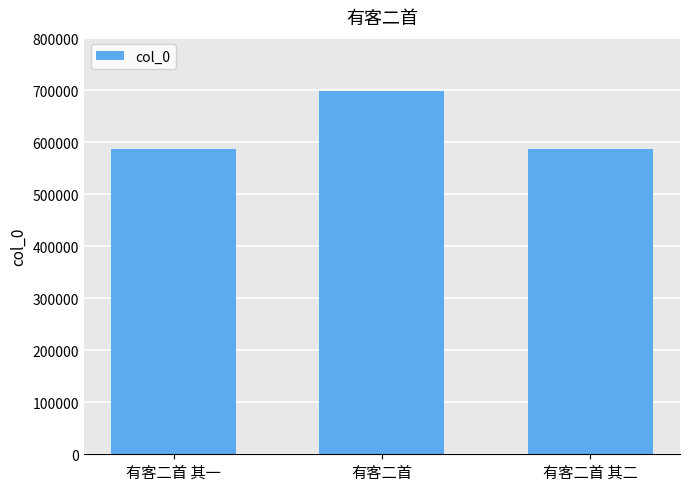

What is the label of the 3rd bar from the right?

有客二首 其一